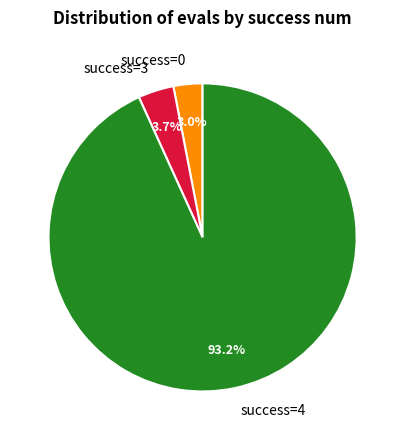

Is there any slice that represents more than half of the pie?

Yes